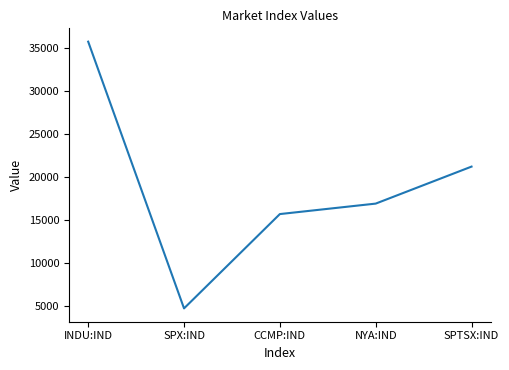

What is the change in value from INDU:IND to CCMP:IND?

-20070.4